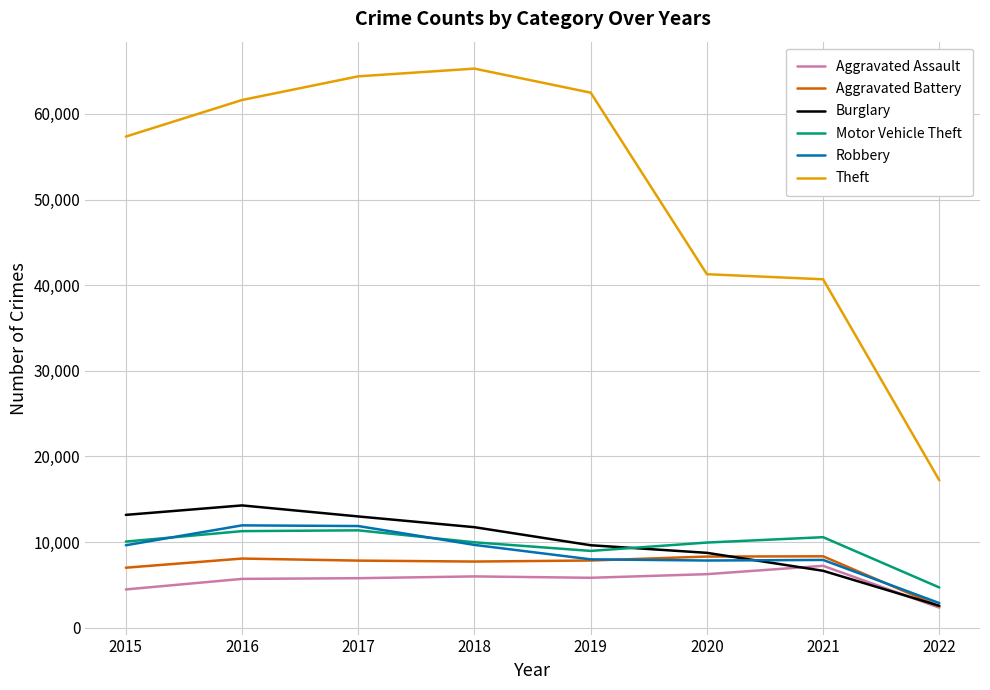

What is the spread (max minus min) of values at 2020?

35017